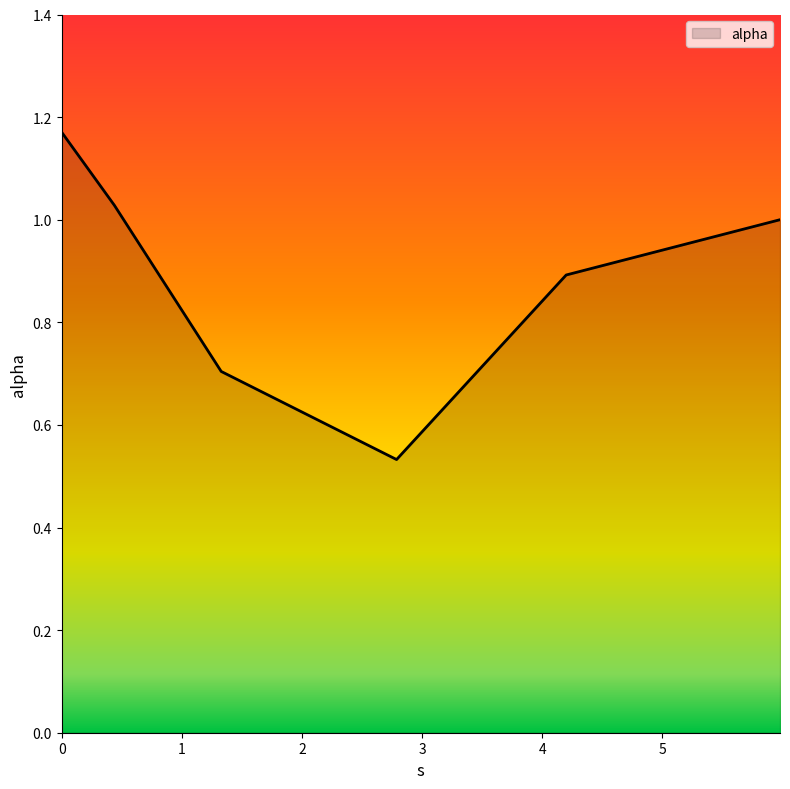

True or false: the data has more than 1 interior local peaks.

False